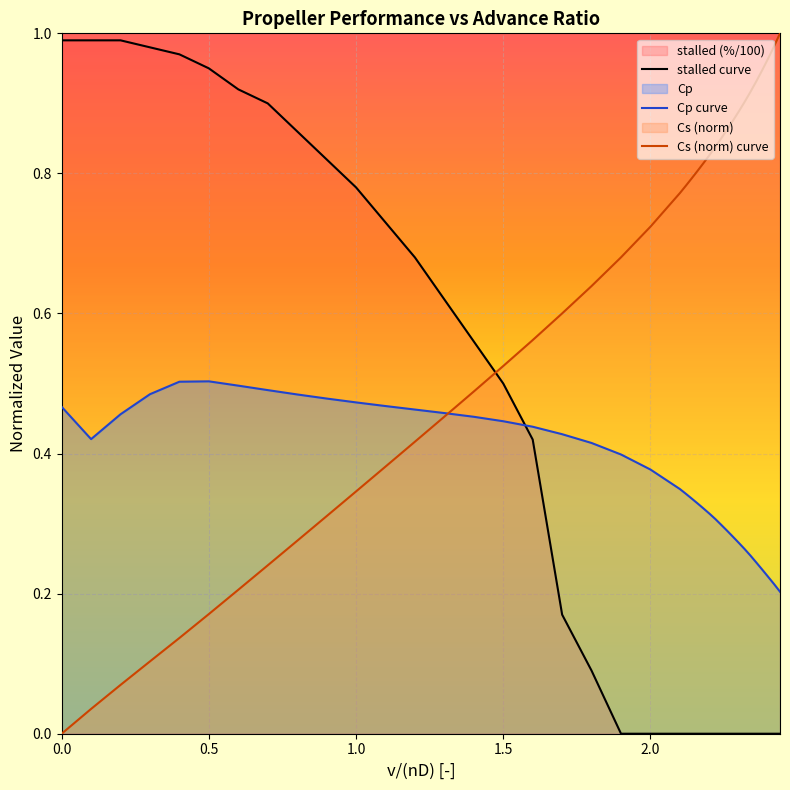

True or false: Cs (norm) curve has a value of 0.5 at 1.0.

False